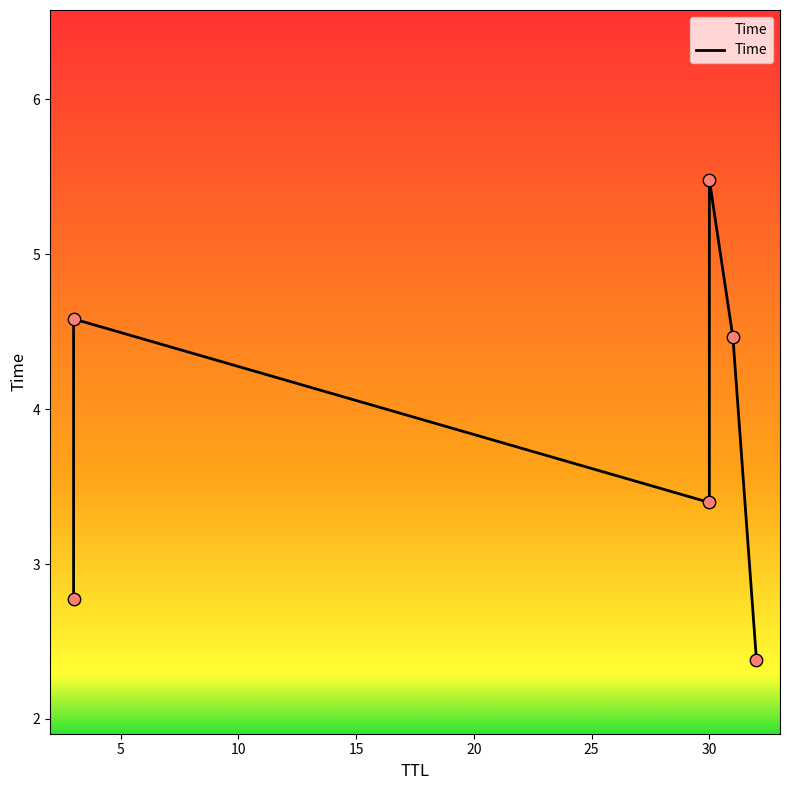

What is the ratio of the value at 25 to the value at 10?

0.7